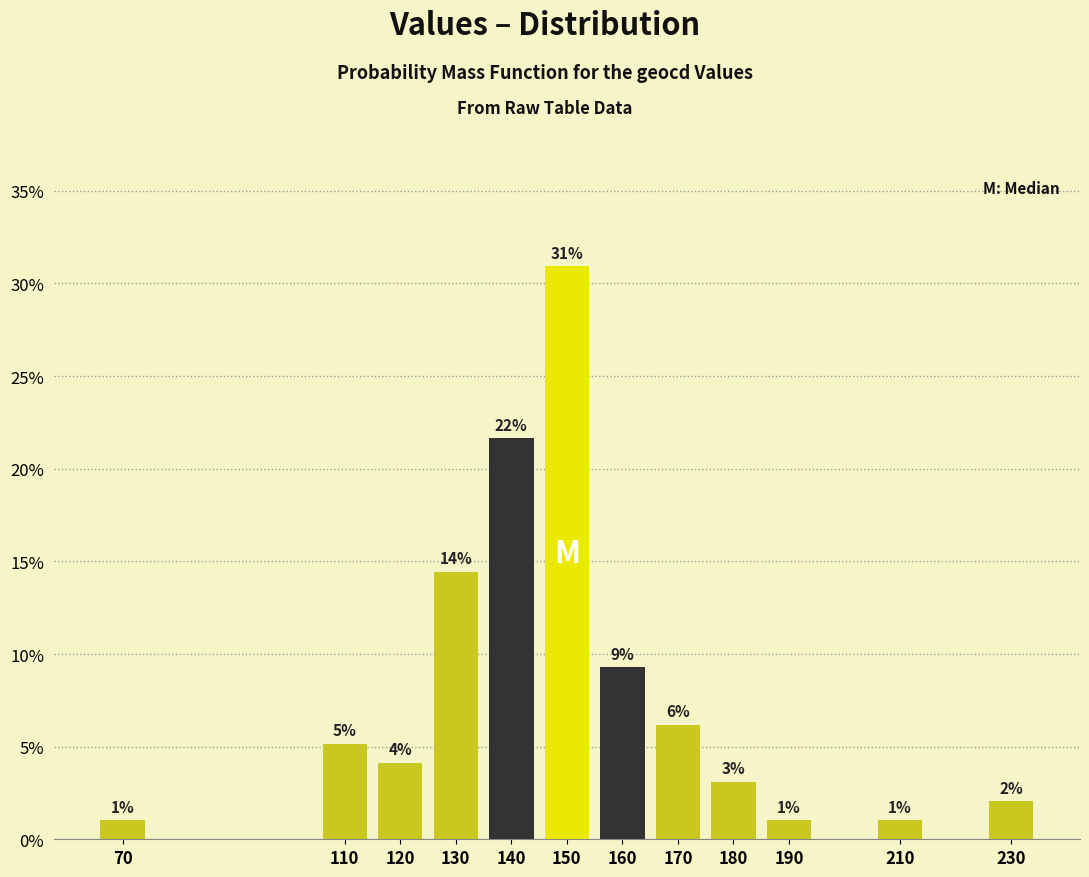

Are the bars horizontal?

No